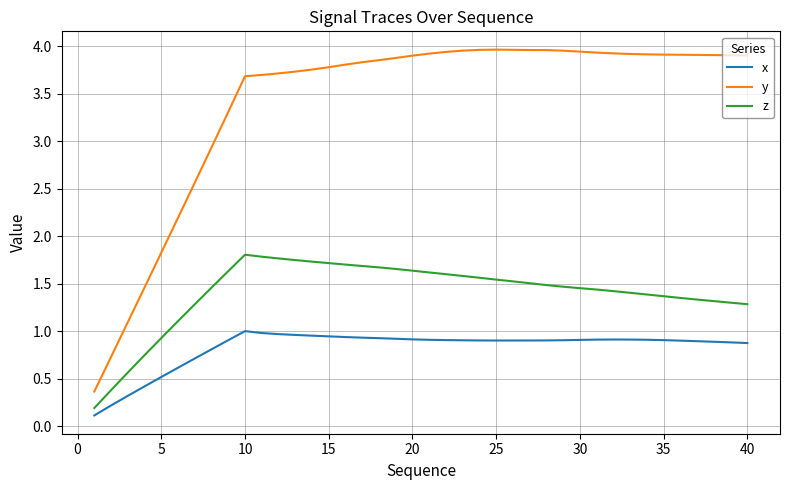

What is the difference between the maximum and minimum values in the y series?

3.6